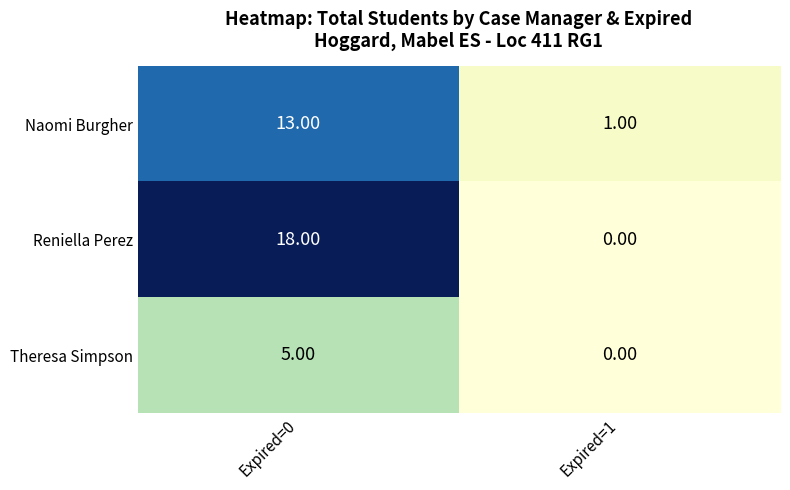

What is the total value across all series at Expired=1?

1